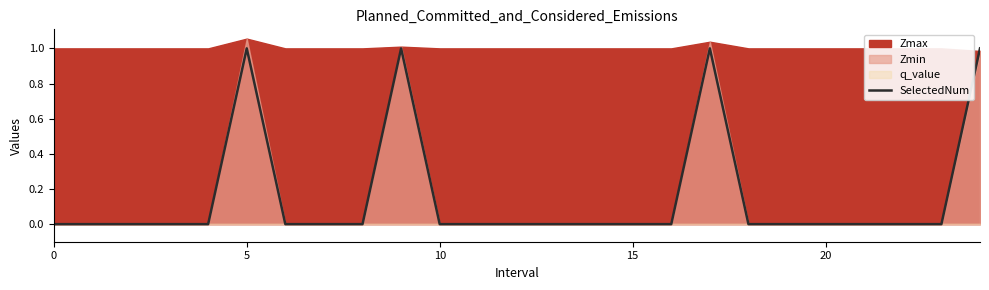

Is it true that SelectedNum equals 0 at 20?

True